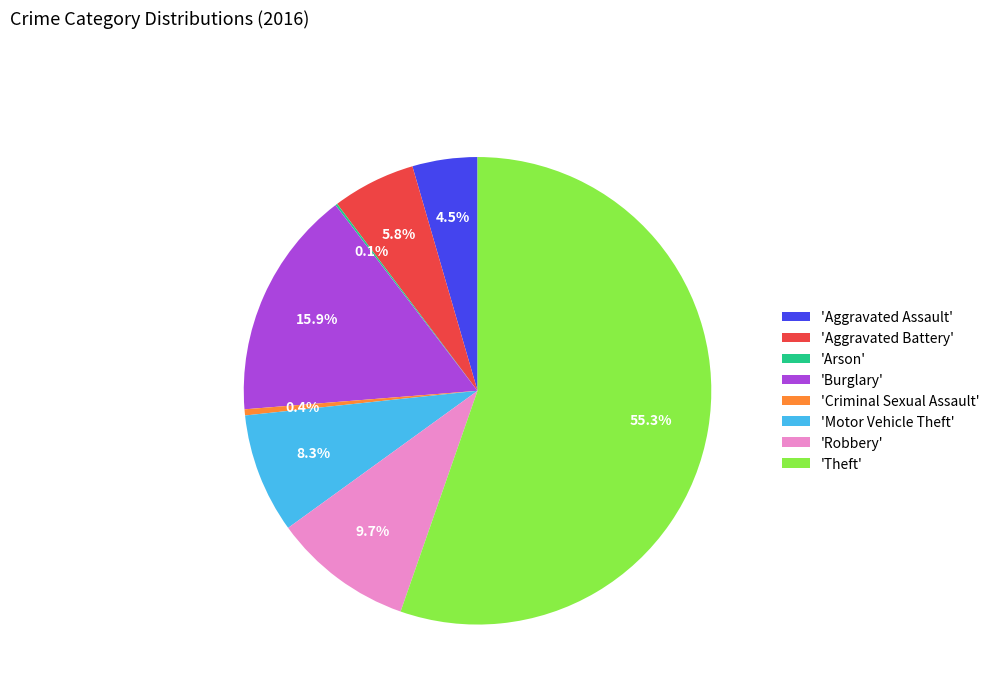

Does any single category account for the majority?

Yes